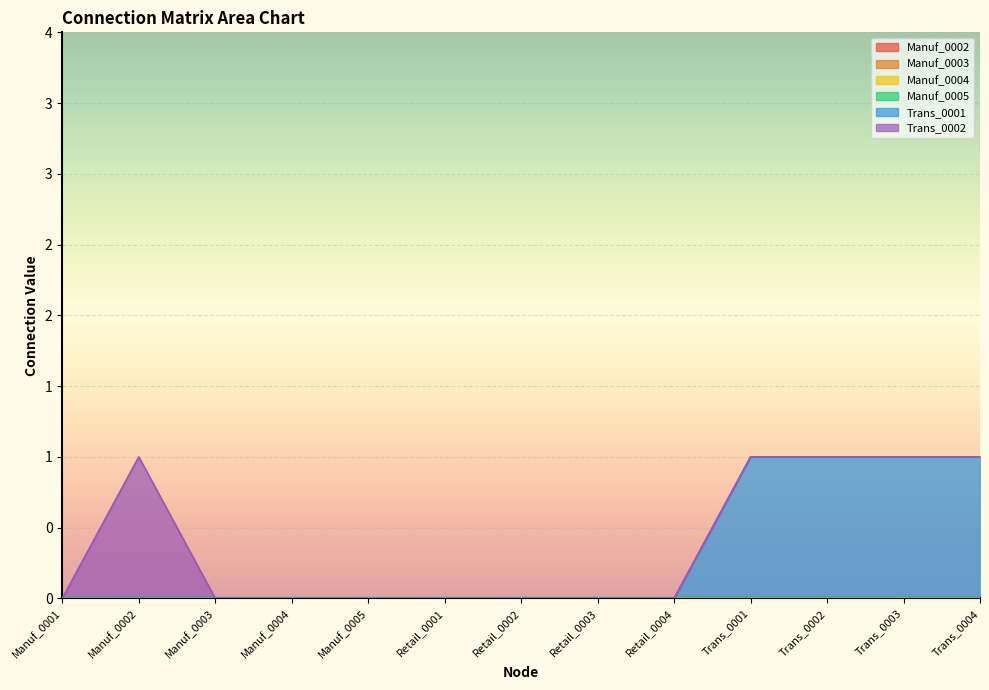

Reading right to left, list all the values displayed in this chart.

Manuf_0002: Trans_0004=0	Trans_0003=0	Trans_0002=0	Trans_0001=0	Retail_0004=0	Retail_0003=0	Retail_0002=0	Retail_0001=0	Manuf_0005=0	Manuf_0004=0	Manuf_0003=0	Manuf_0002=0	Manuf_0001=0
Manuf_0003: Trans_0004=0	Trans_0003=0	Trans_0002=0	Trans_0001=0	Retail_0004=0	Retail_0003=0	Retail_0002=0	Retail_0001=0	Manuf_0005=0	Manuf_0004=0	Manuf_0003=0	Manuf_0002=0	Manuf_0001=0
Manuf_0004: Trans_0004=0	Trans_0003=0	Trans_0002=0	Trans_0001=0	Retail_0004=0	Retail_0003=0	Retail_0002=0	Retail_0001=0	Manuf_0005=0	Manuf_0004=0	Manuf_0003=0	Manuf_0002=0	Manuf_0001=0
Manuf_0005: Trans_0004=0	Trans_0003=0	Trans_0002=0	Trans_0001=0	Retail_0004=0	Retail_0003=0	Retail_0002=0	Retail_0001=0	Manuf_0005=0	Manuf_0004=0	Manuf_0003=0	Manuf_0002=0	Manuf_0001=0
Trans_0001: Trans_0004=1	Trans_0003=1	Trans_0002=1	Trans_0001=1	Retail_0004=0	Retail_0003=0	Retail_0002=0	Retail_0001=0	Manuf_0005=0	Manuf_0004=0	Manuf_0003=0	Manuf_0002=0	Manuf_0001=0
Trans_0002: Trans_0004=0	Trans_0003=0	Trans_0002=0	Trans_0001=0	Retail_0004=0	Retail_0003=0	Retail_0002=0	Retail_0001=0	Manuf_0005=0	Manuf_0004=0	Manuf_0003=0	Manuf_0002=1	Manuf_0001=0